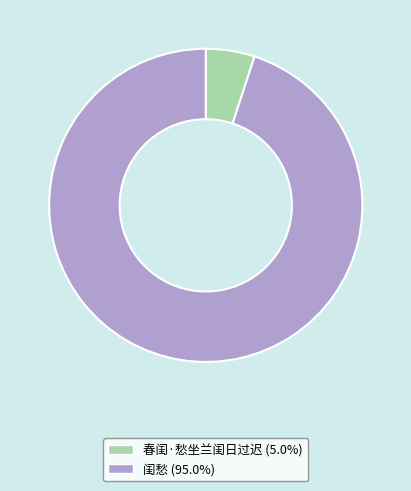

Which has a higher value, 春闺·愁坐兰闺日过迟 or 闺愁?

闺愁